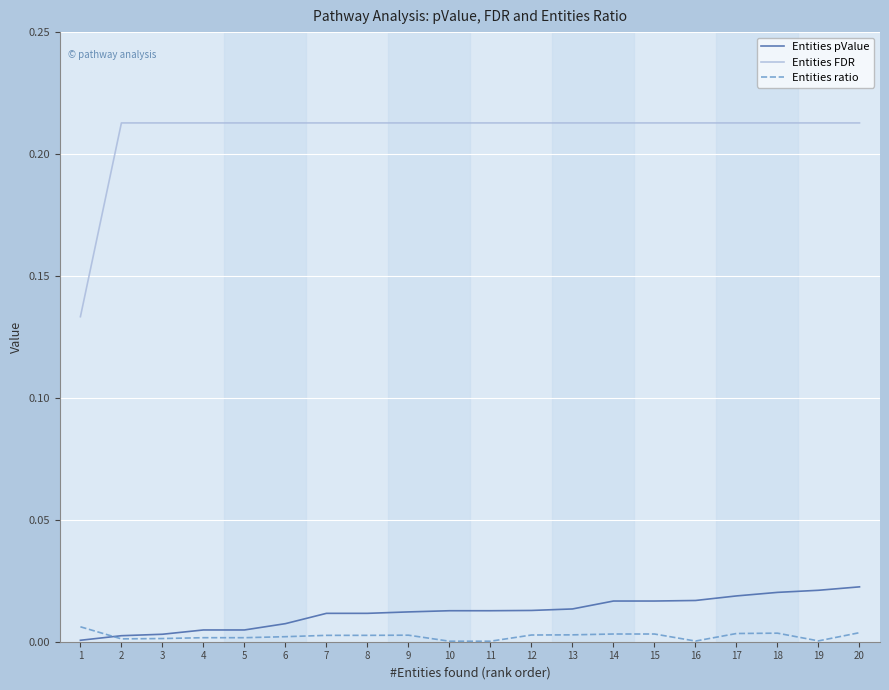

True or false: Entities ratio and Entities FDR cross at least once.

False